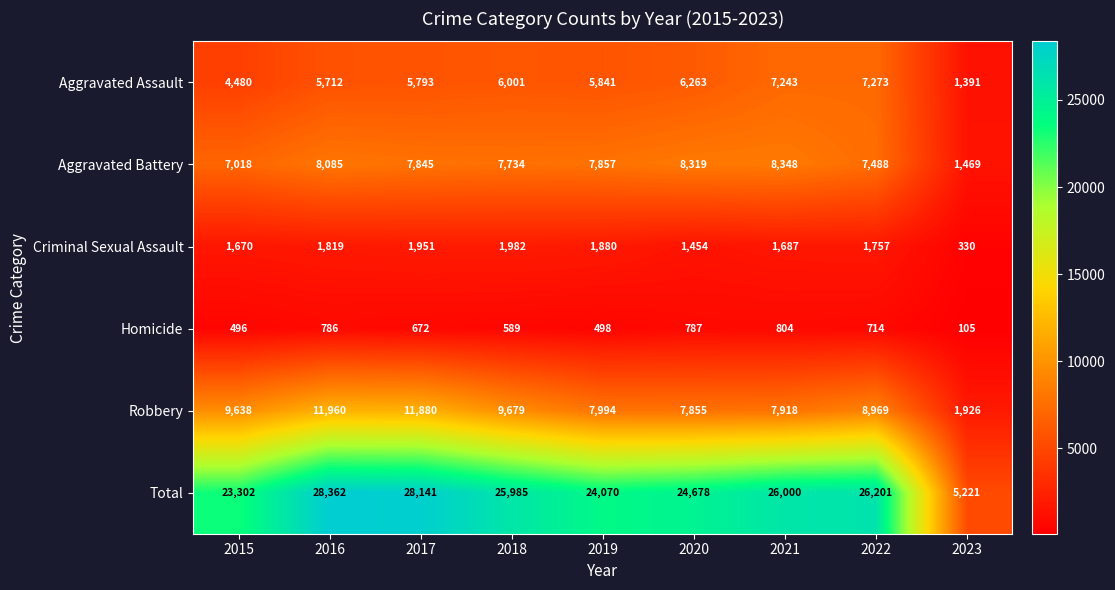

What is the sum of the Criminal Sexual Assault values at 2015 and 2017?

3621